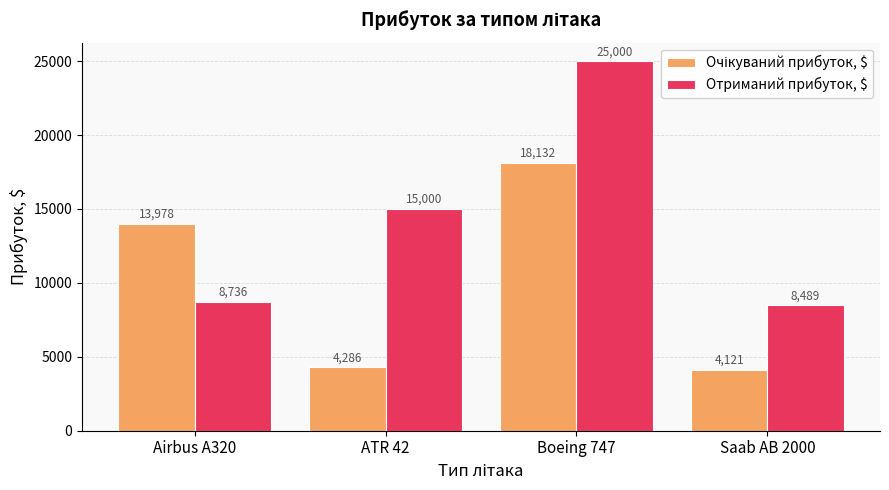

True or false: Отриманий прибуток, $ has a value of 25000.0 at Boeing 747.

True